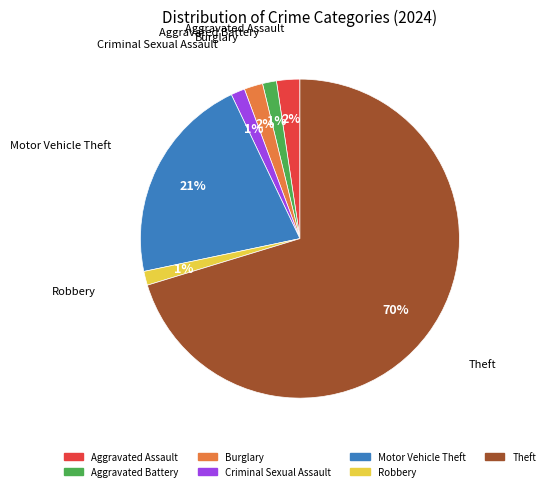

To the nearest percent, what portion does Aggravated Battery represent?

1%